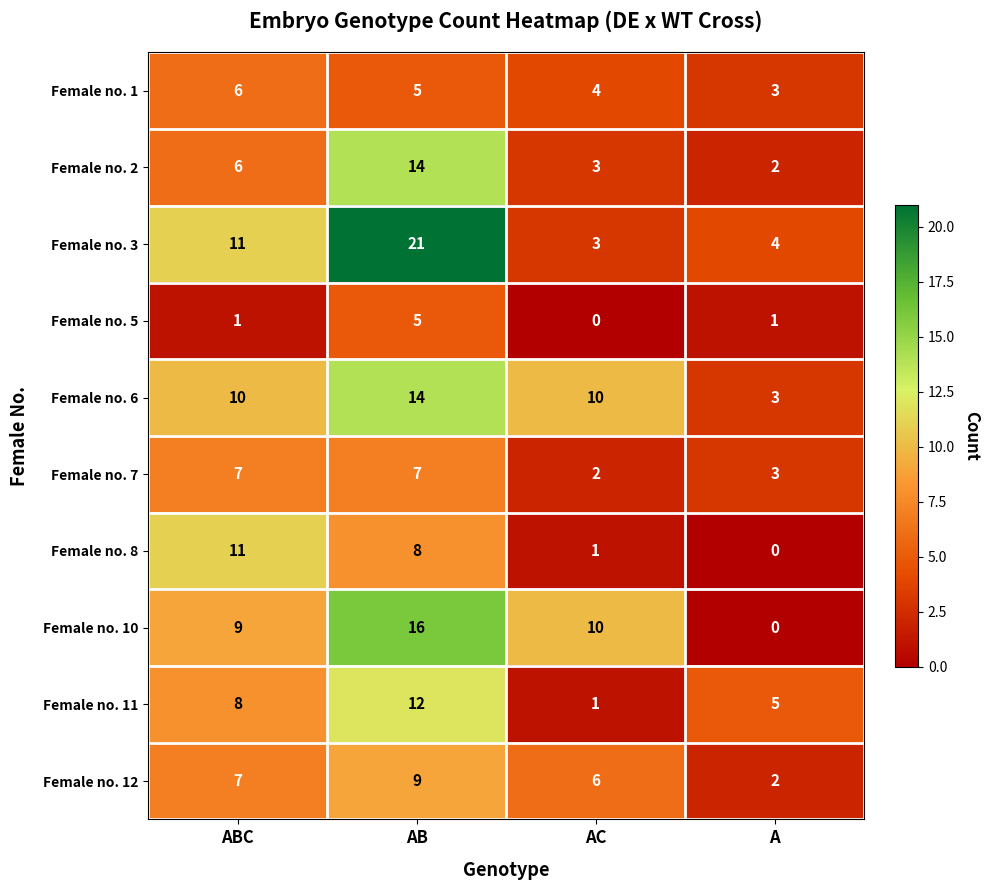

List the labels in order of Female no. 12 value, smallest first.

A, AC, ABC, AB